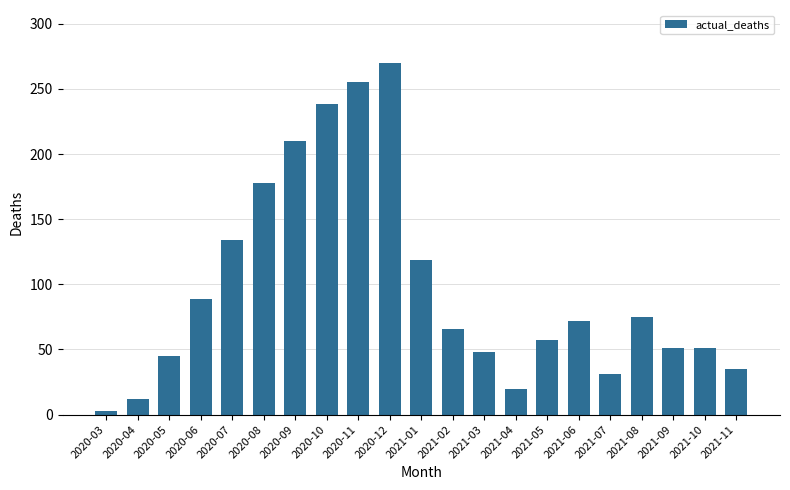

What is the value of the 21st bar from the left?

35